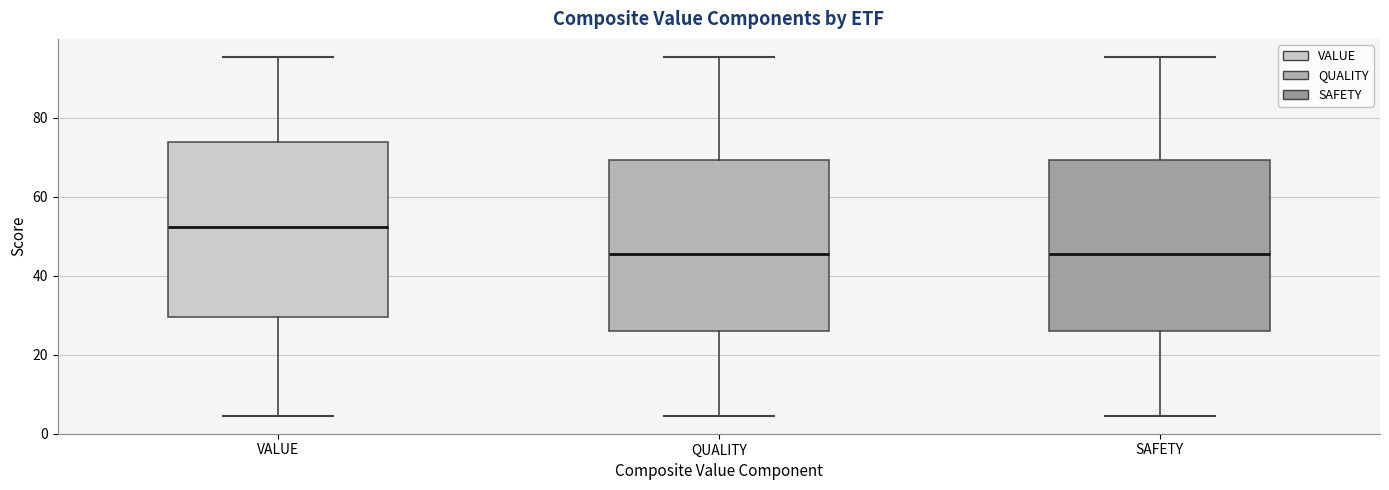

Reading left to right, transcribe this box plot: for each box, give where its median line is, the range the box spans, and where its two whiskers end, as read against the y-axis. The values are not printed on the chart, so give them approximately, as read against the axis.

VALUE: median 52, box 30 to 74, whiskers 4 to 96
QUALITY: median 46, box 26 to 70, whiskers 4 to 96
SAFETY: median 46, box 26 to 70, whiskers 4 to 96